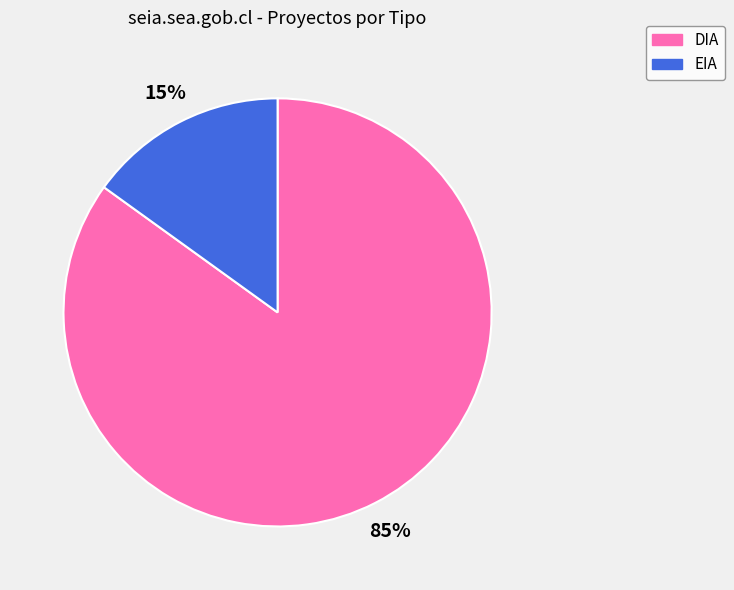

To the nearest percent, what portion does EIA represent?

15%